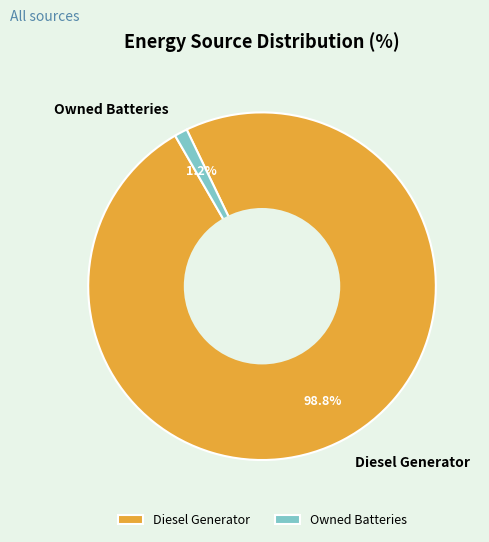

Which slice represents more than half of the pie?

Diesel Generator